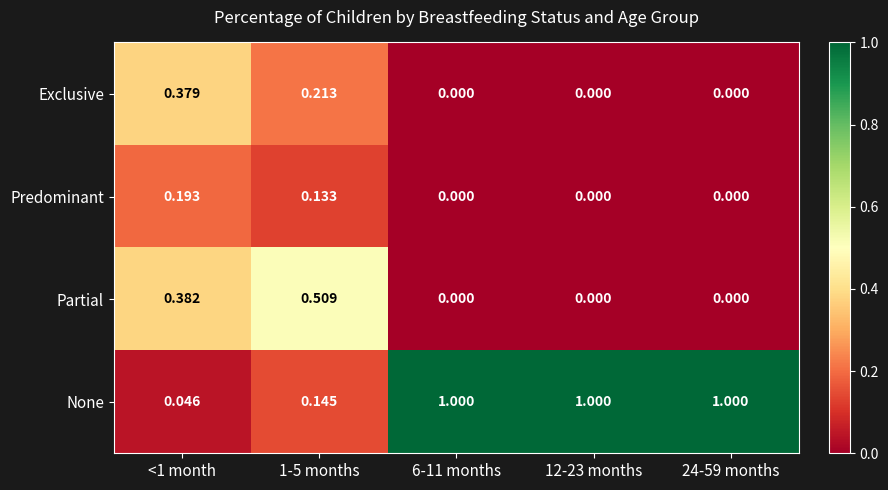

Rank the series by their maximum value, from highest to lowest.

None, Partial, Exclusive, Predominant